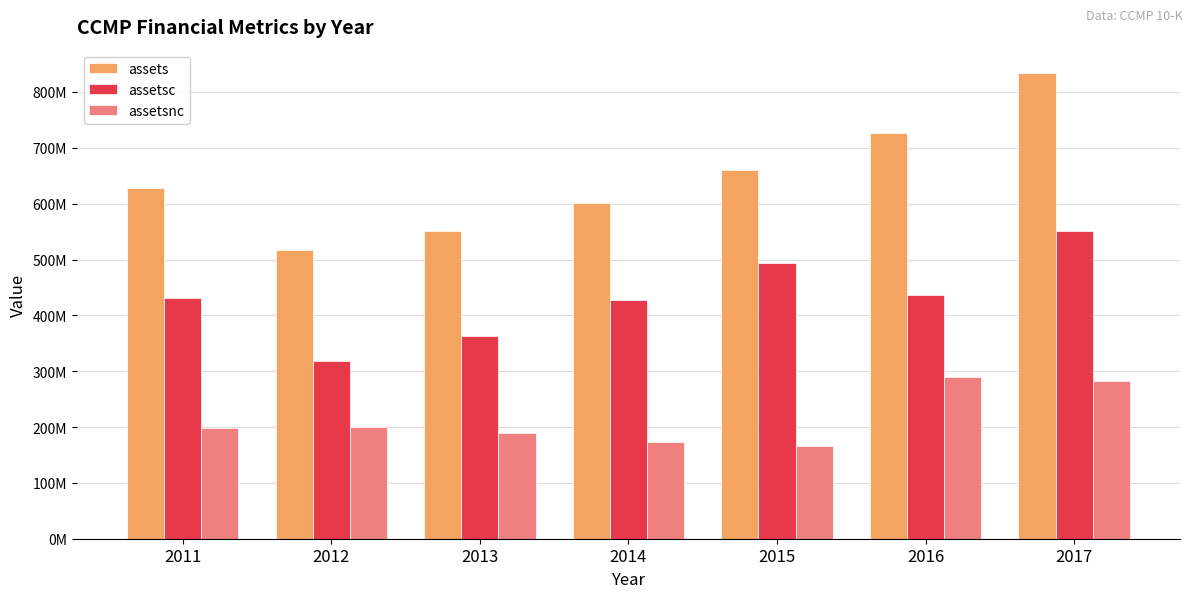

Where is assetsc nearest to the value 434435000?

2016